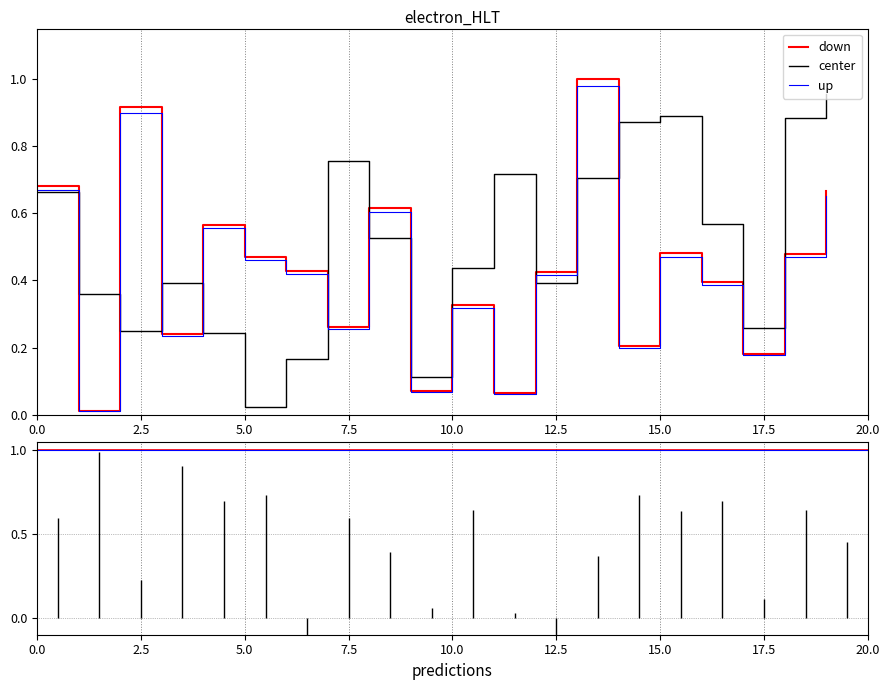

Does the chart have visible grid lines?

Yes